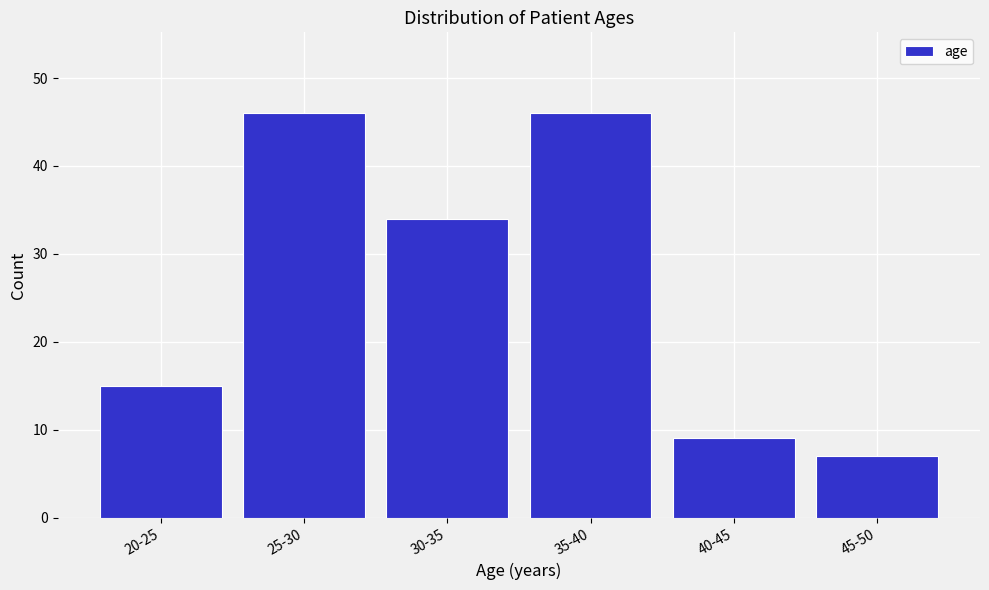

Reading left to right, list all the values displayed in this chart.

20-25=15	25-30=46	30-35=34	35-40=46	40-45=9	45-50=7